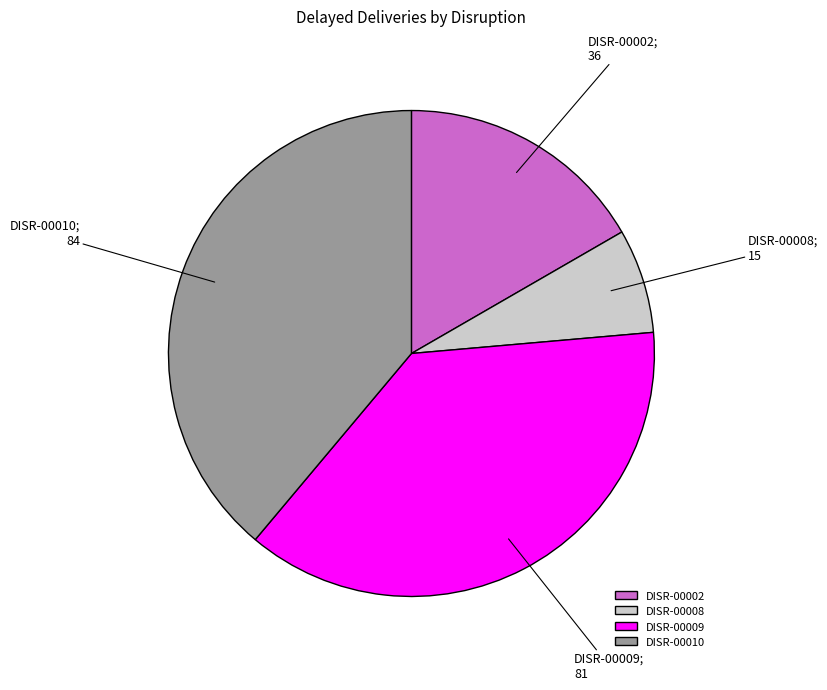

How many segments does this pie chart have?

4